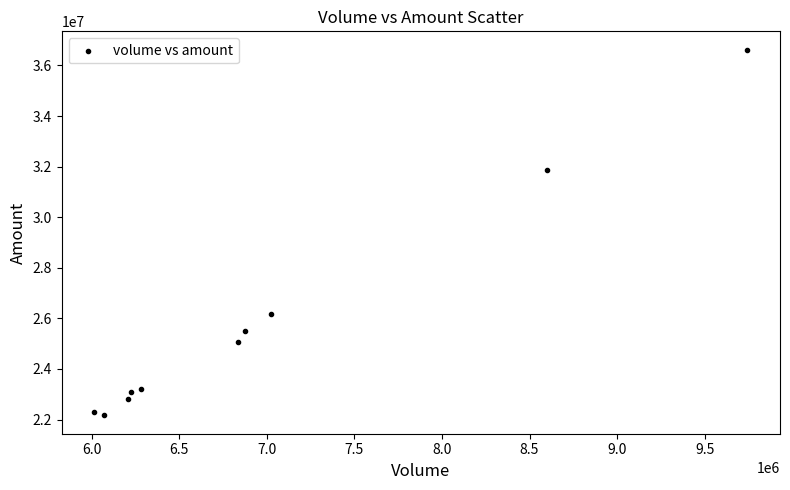

What is the average Y value?

25882236